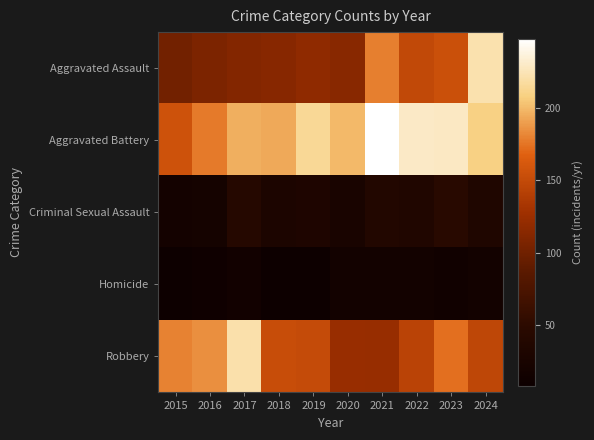

How many distinct data groups are displayed?

5